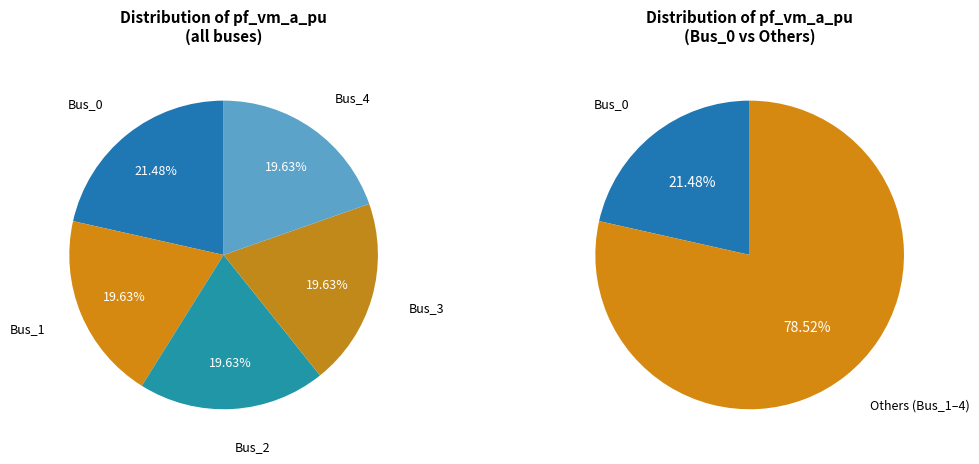

To the nearest percent, what percentage of the pie is Bus_2?

20%